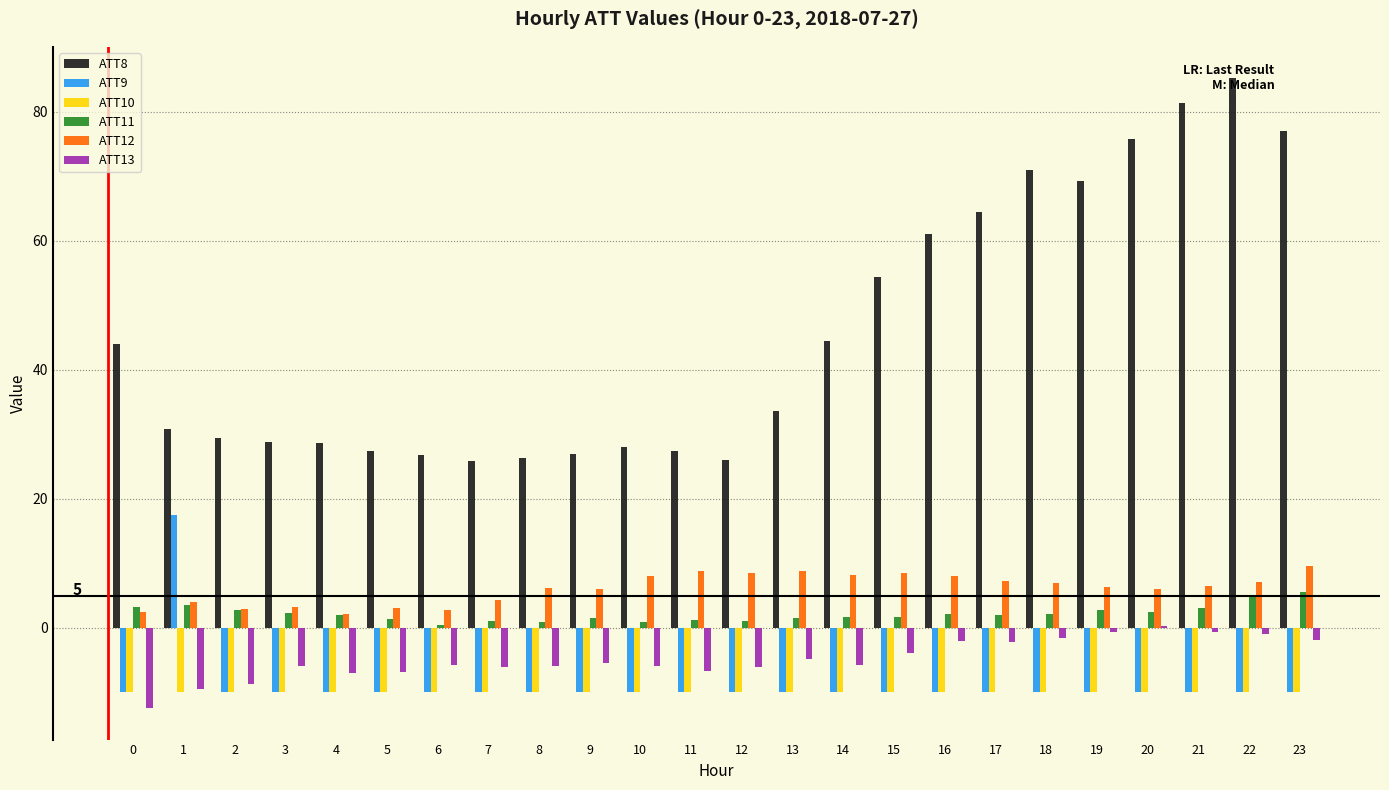

Which series has the largest total across all categories?

ATT8